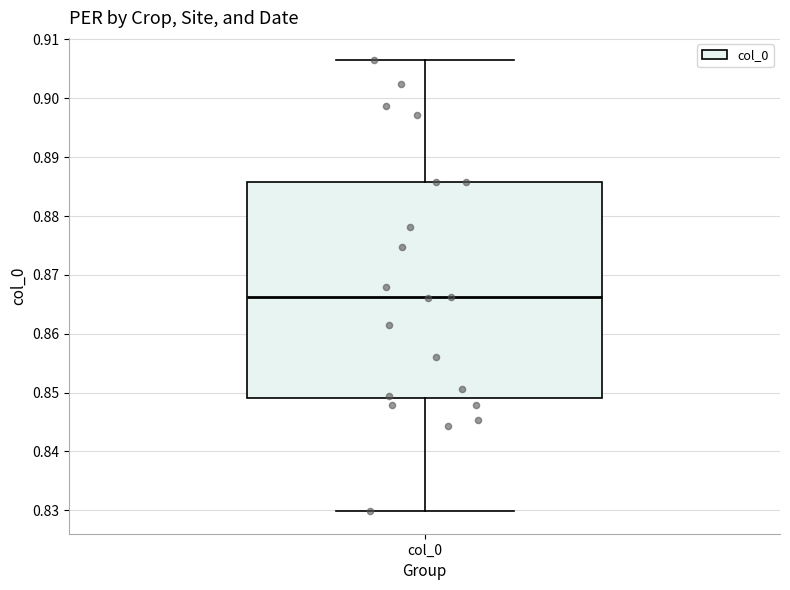

Read this box plot against the y-axis: the position of the median line, the range covered by the box, and the ends of both whiskers. The values are not printed on the chart, so give them approximately, as read against the axis.

median 0.866, box 0.849 to 0.886, whiskers 0.830 to 0.906